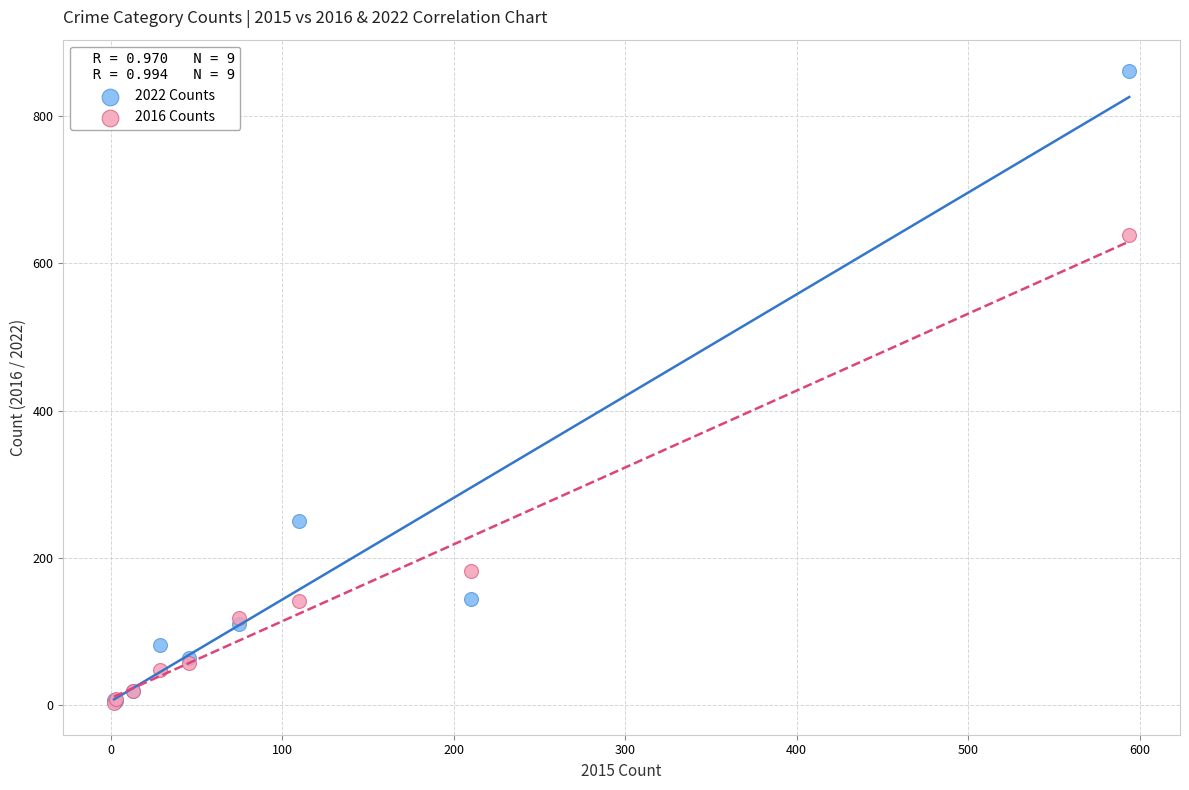

In the 2016 Counts series, what Y value is closest to 321?

183